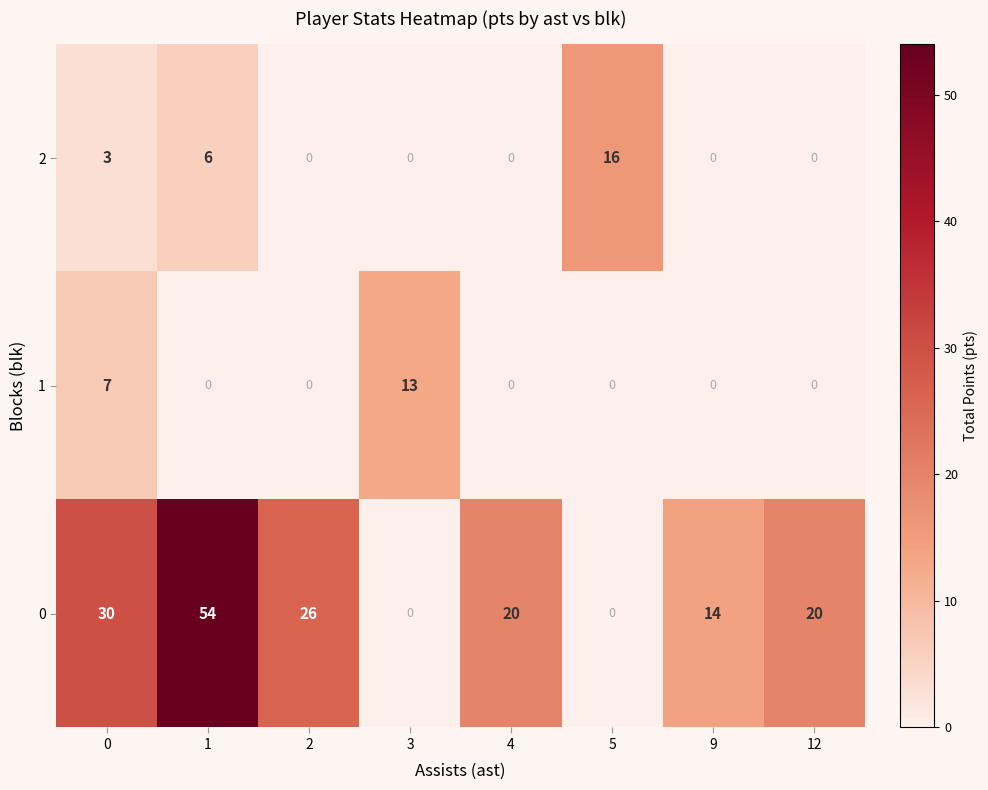

Count the 2 values in the range 0 to 6.

7